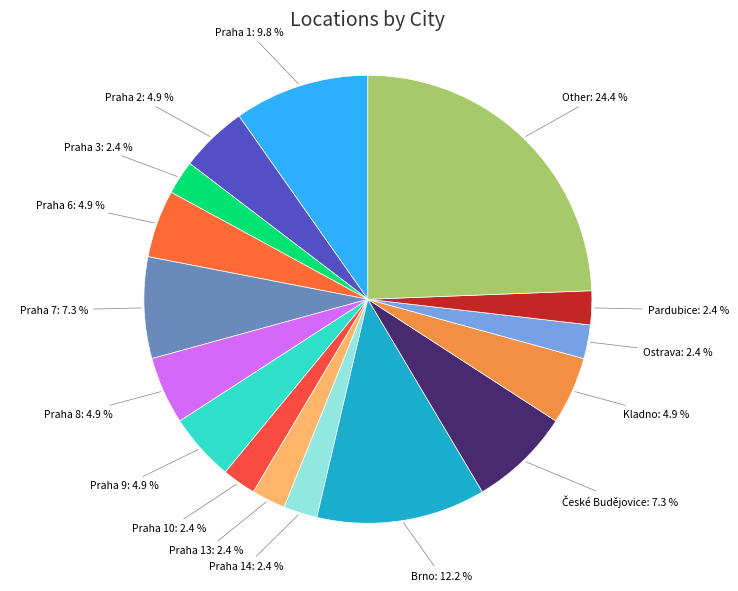

What is the smallest slice in the pie chart?

Praha 3